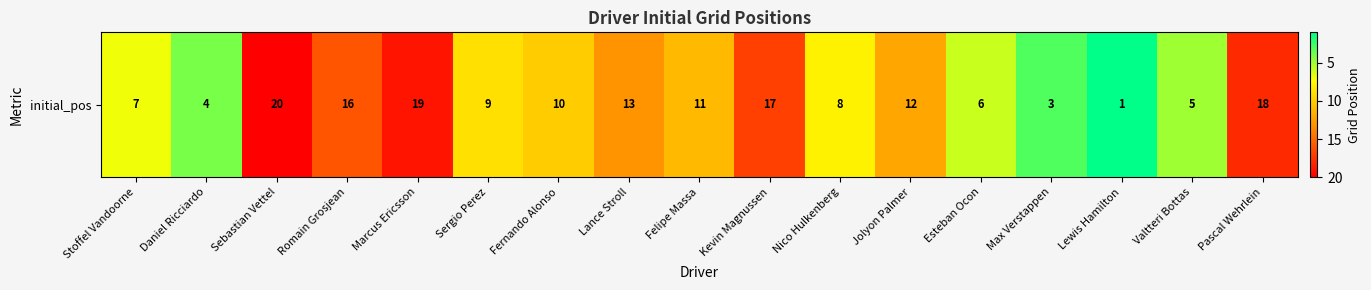

What is the average value?

11